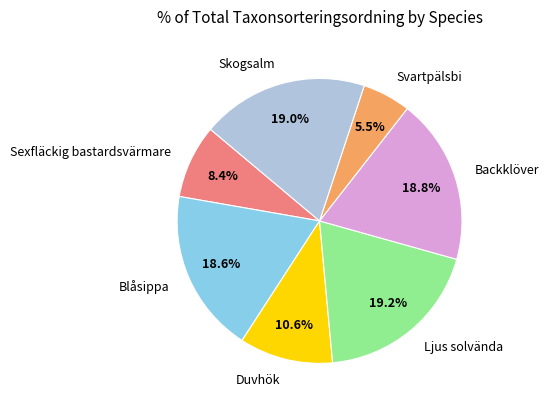

What is the ratio of the value at Svartpälsbi to the value at Blåsippa?

0.3